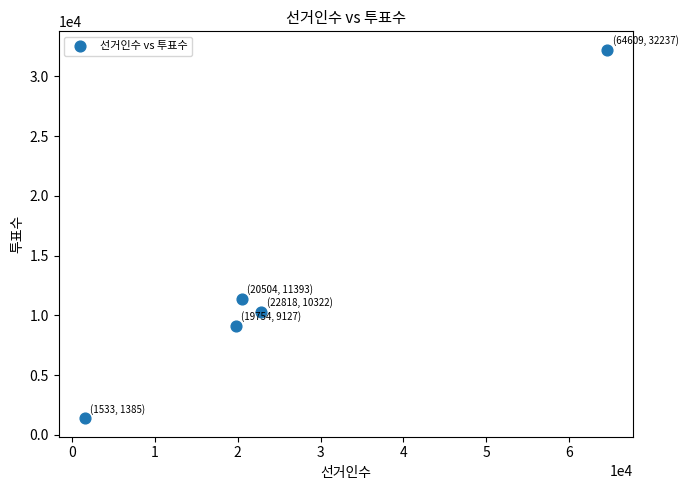

What is the range of Y values (max minus min)?

30852